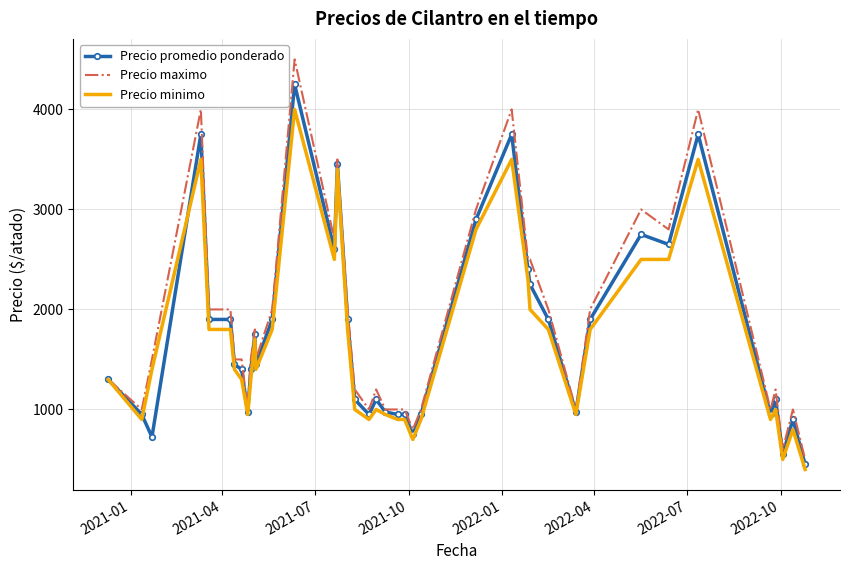

Which series has the largest range (max minus min)?

Precio maximo